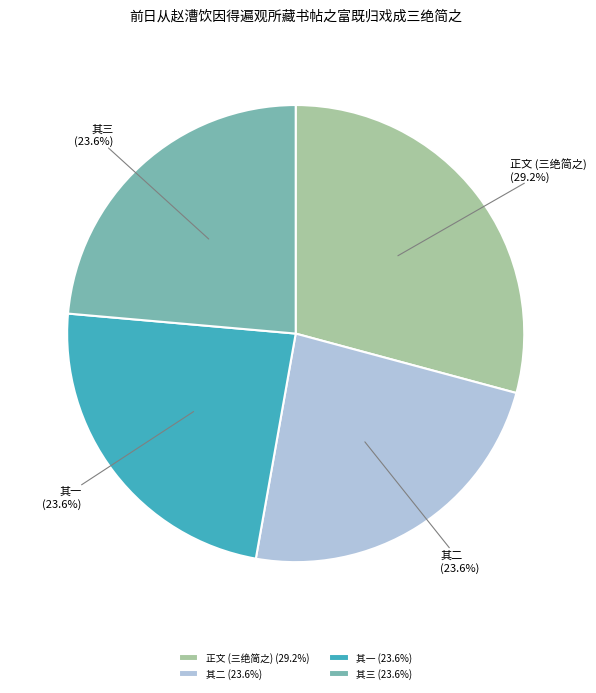

What percentage do 其三 and 其一 together represent?

47.2%